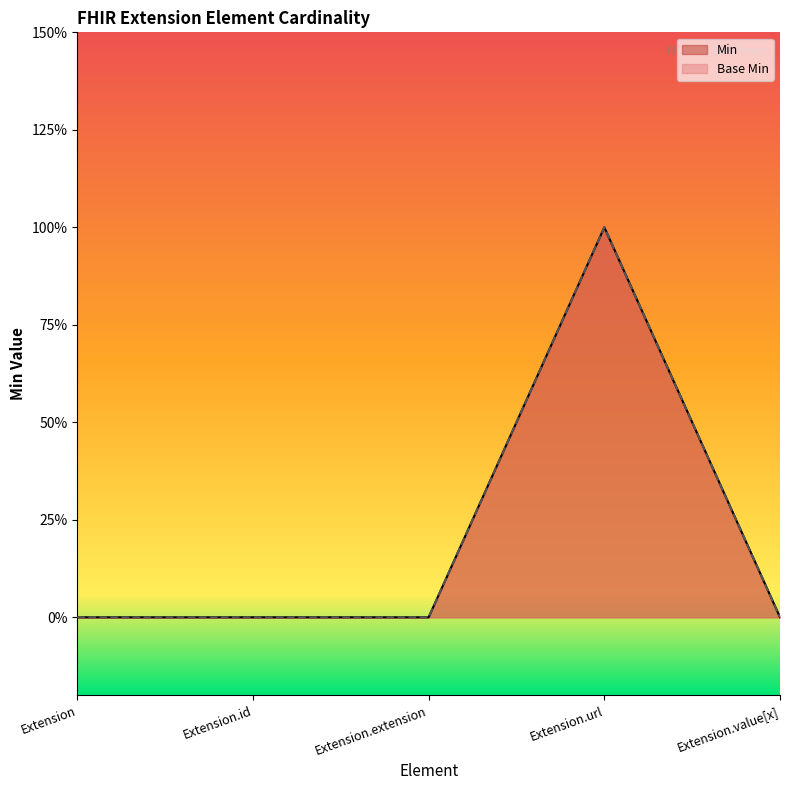

Reading left to right, extract all data points from this chart.

Min: 0	0	0	1	0
Base Min: 0	0	0	1	0